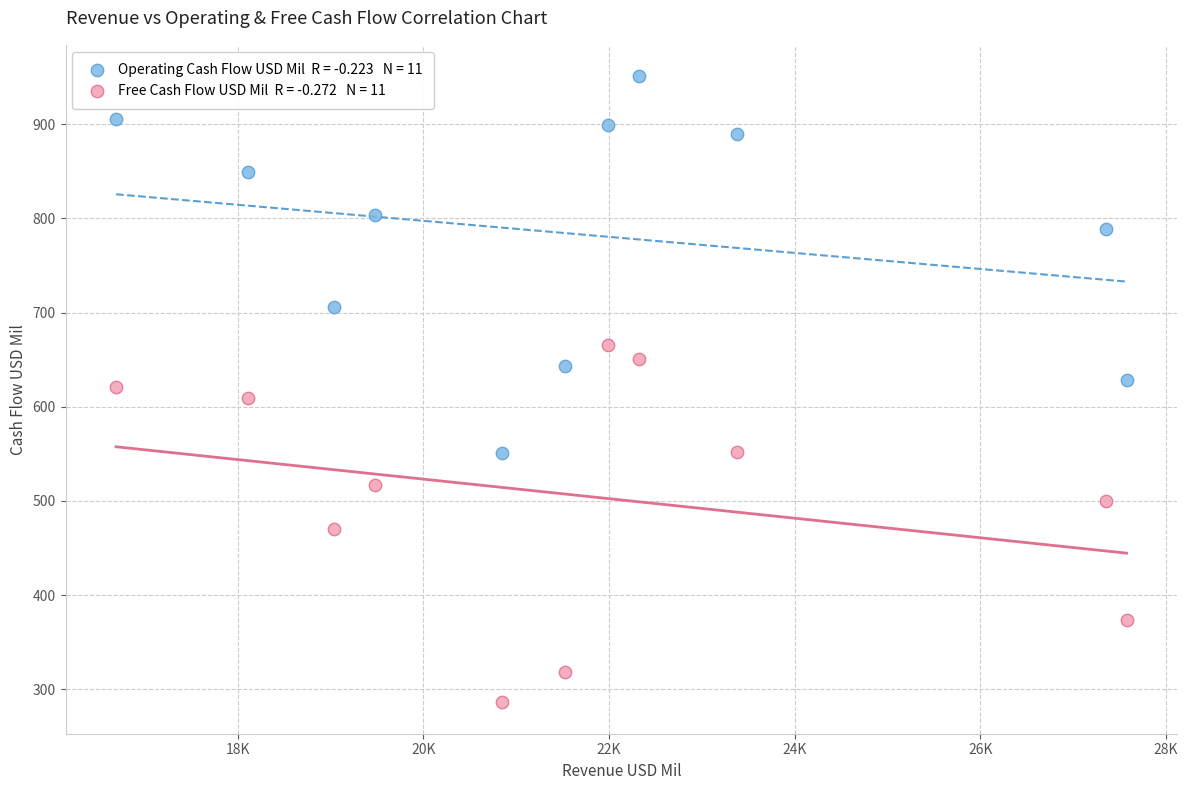

Across all data points, what is the range of X values (max minus min)?

10886